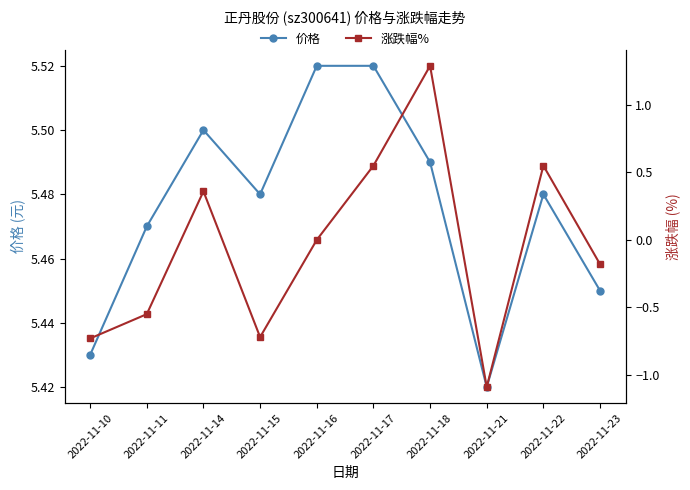

Which has a higher value, 2022-11-18 or 2022-11-21?

2022-11-18